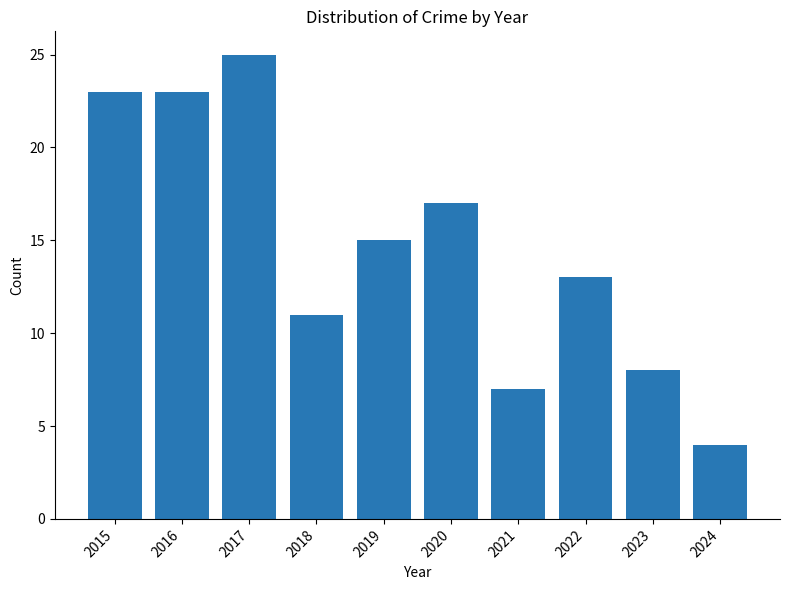

What is the sum of the values at 2023 and 2016?

31